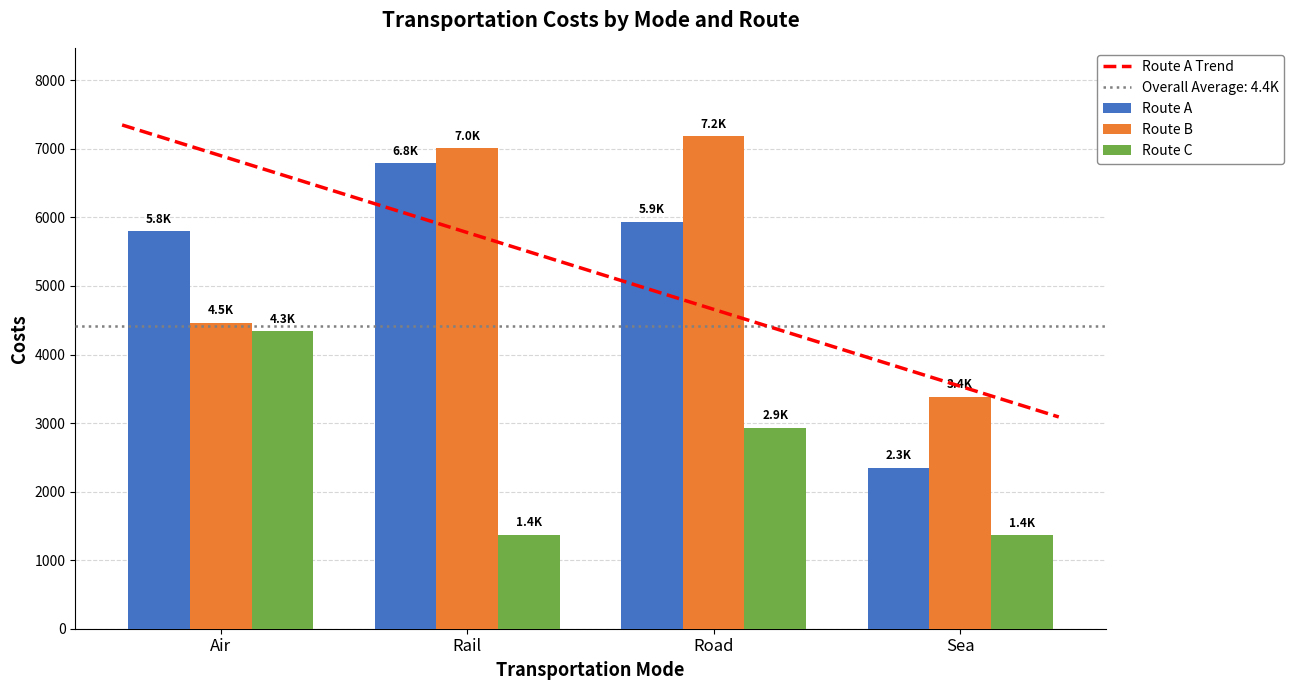

Reading right to left, what are all the values shown in this chart?

Route A: Sea=2349.8	Road=5934.4	Rail=6790.7	Air=5800.9
Route B: Sea=3386.0	Road=7181.1	Rail=7007.4	Air=4464.9
Route C: Sea=1367.1	Road=2932.7	Rail=1370.8	Air=4338.8